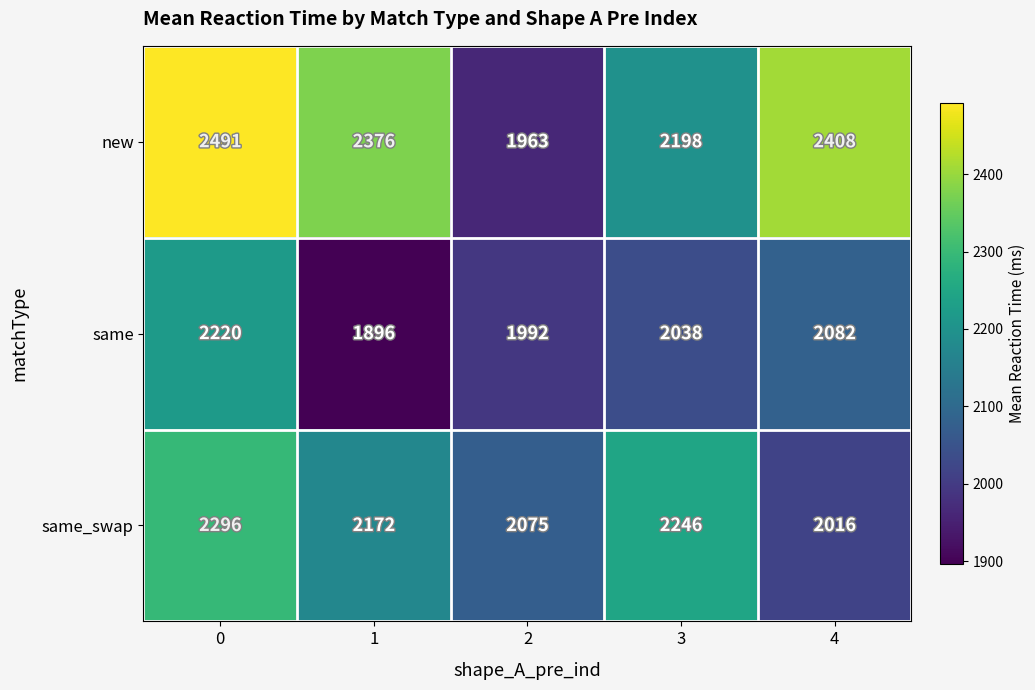

Reading left to right, list all the values displayed in this chart.

new: 2491	2376	1963	2198	2408
same: 2220	1896	1992	2038	2082
same_swap: 2296	2172	2075	2246	2016